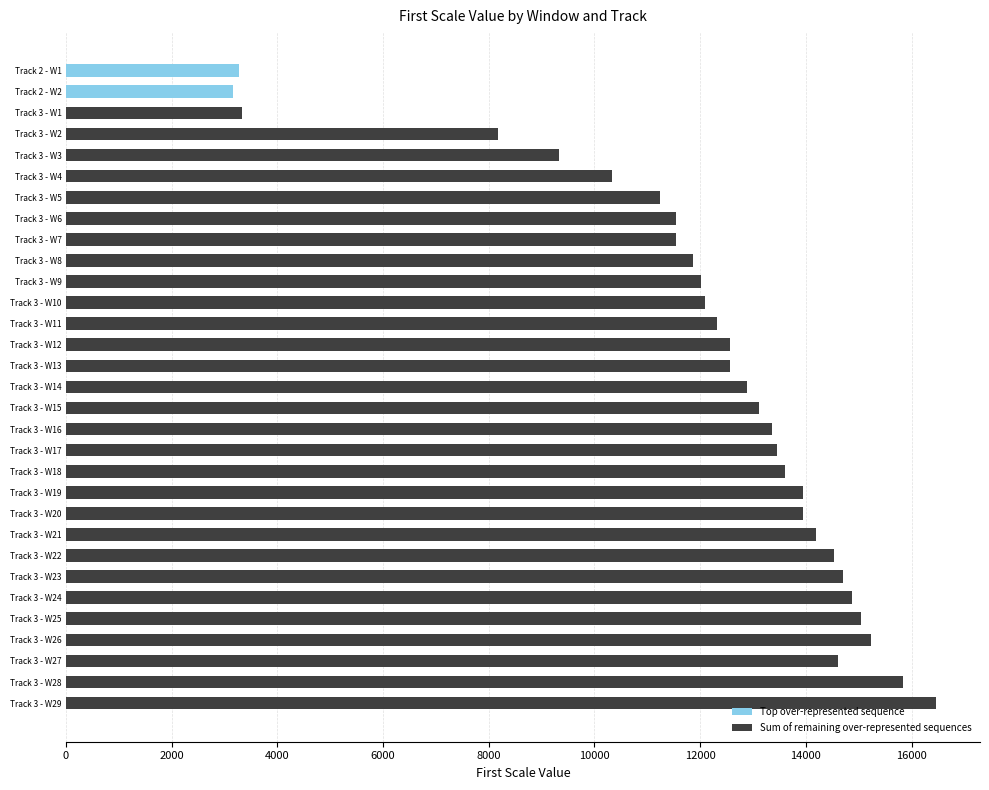

Are the bars horizontal?

Yes